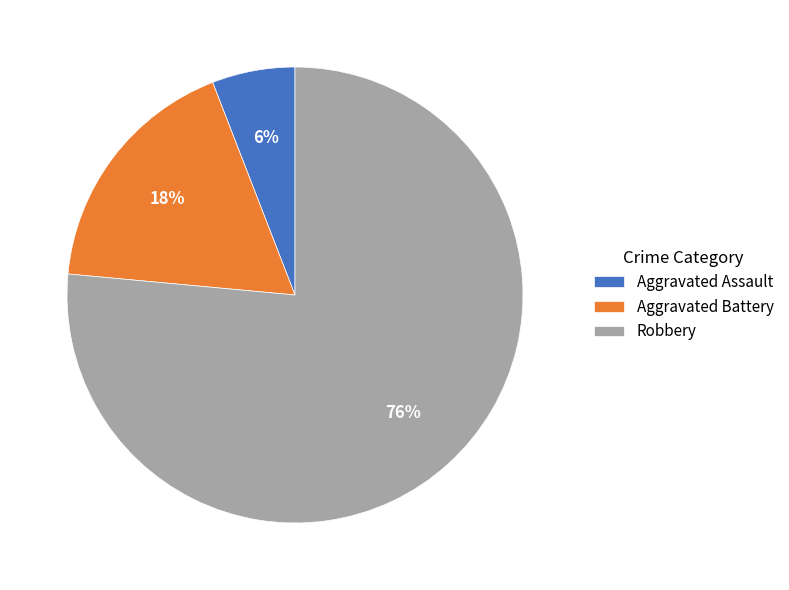

Is there a majority slice in this chart?

Yes